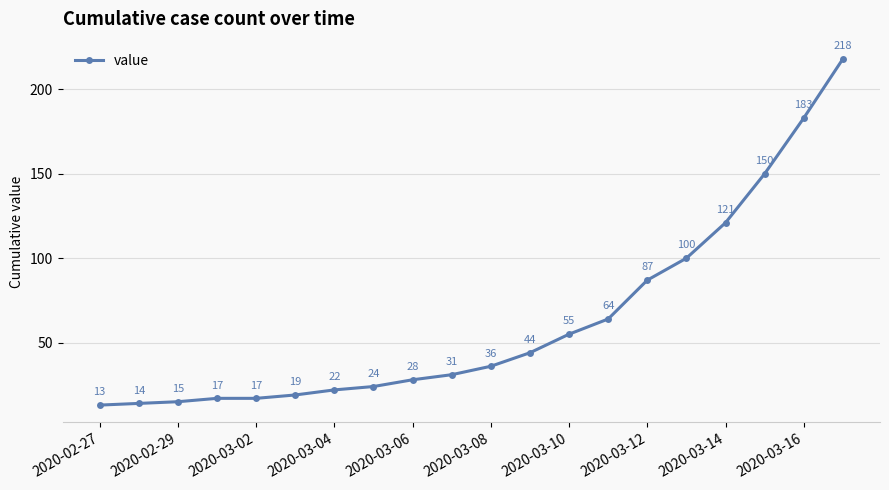

Does the chart display data point markers on the line(s)?

Yes